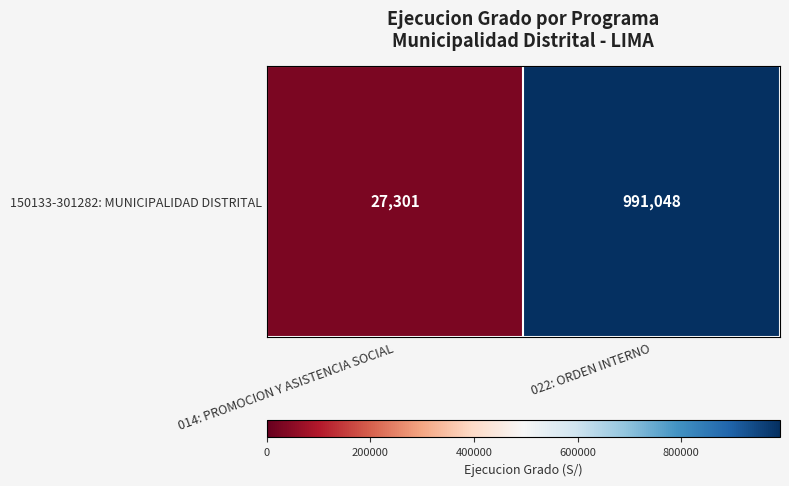

The value at 014: PROMOCION Y ASISTENCIA SOCIAL is 27301. True or false?

True